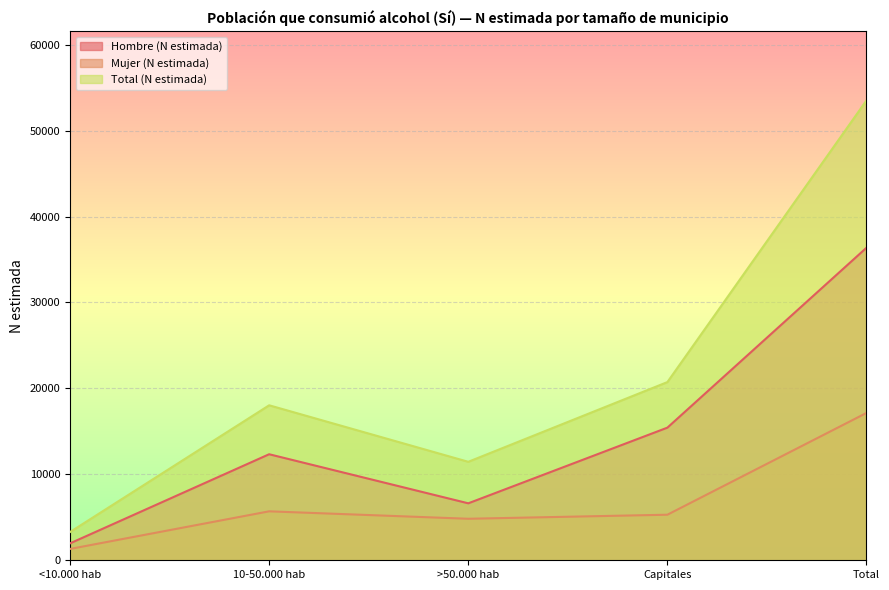

Is the value of Total (N estimada) at <10.000 hab greater than the value of Hombre (N estimada) at Capitales?

No